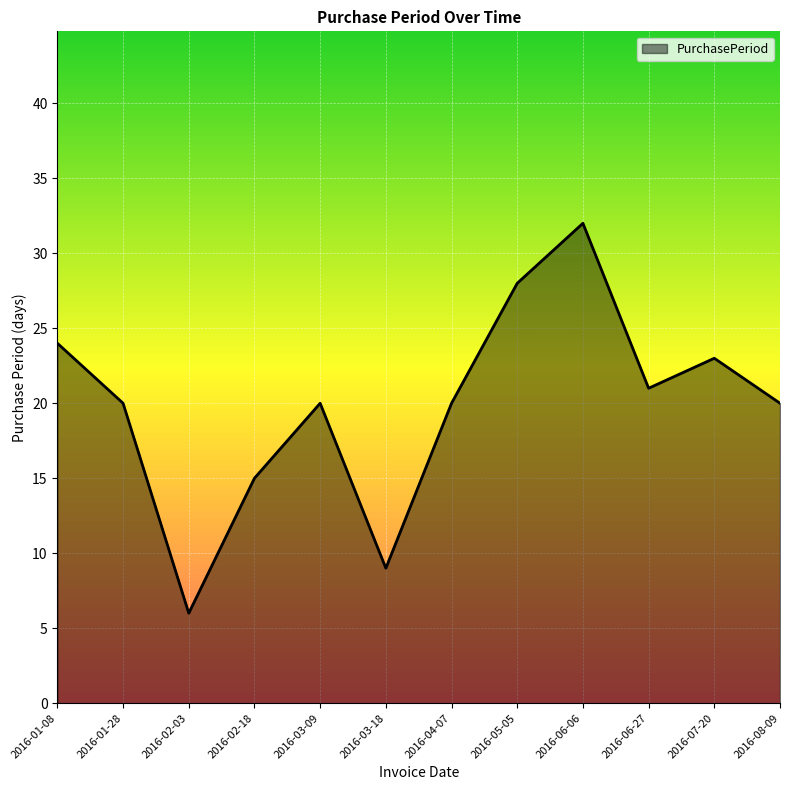

What is the approximate value at 2016-03-09?

20